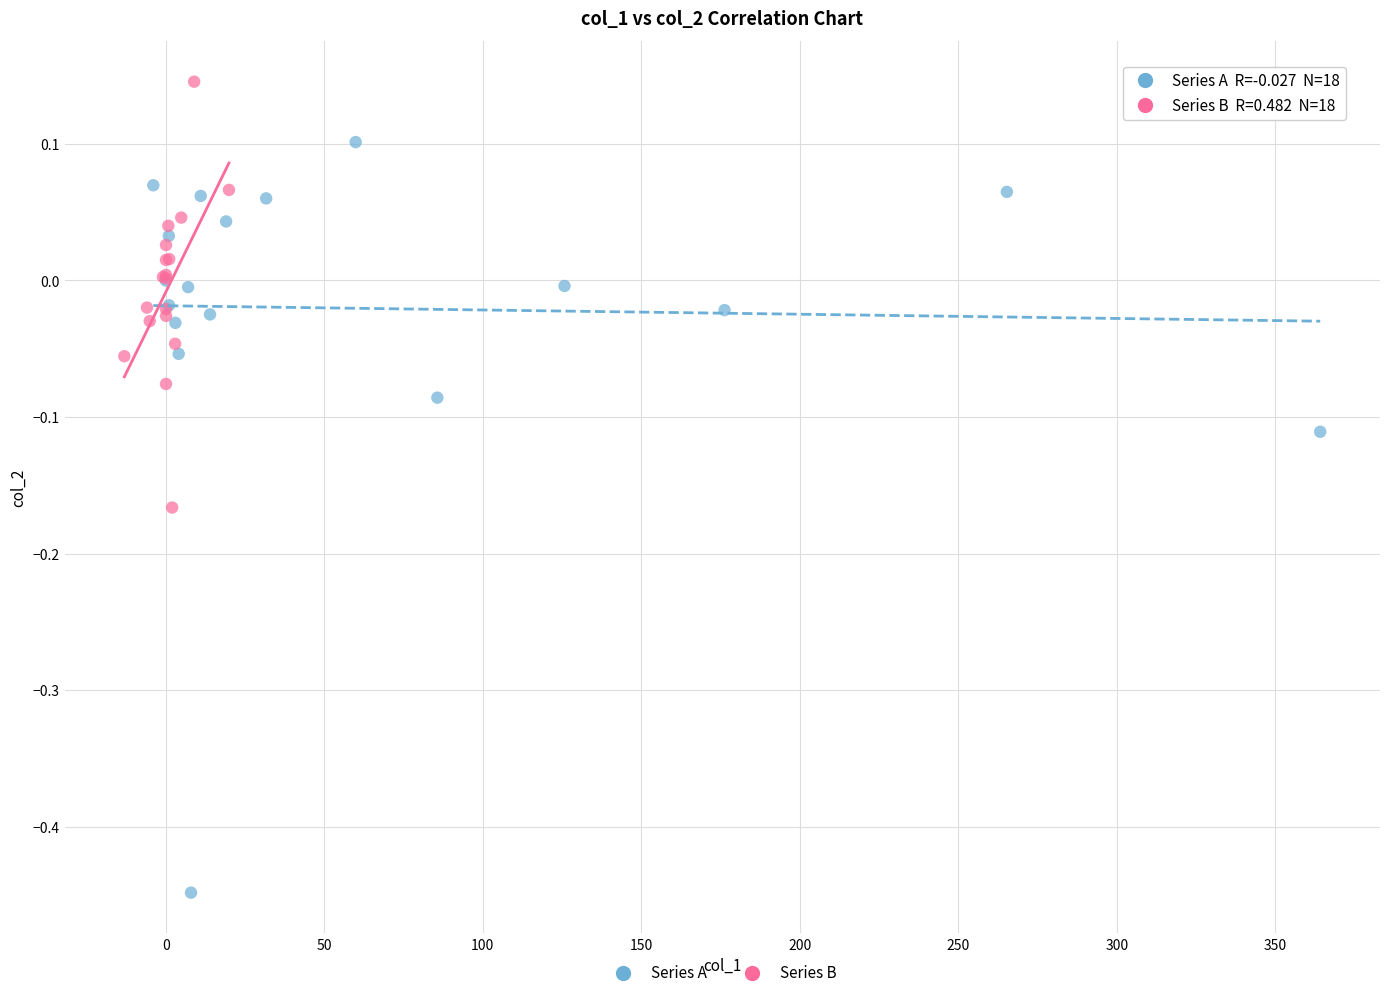

Which series has the widest spread of Y values?

Series A